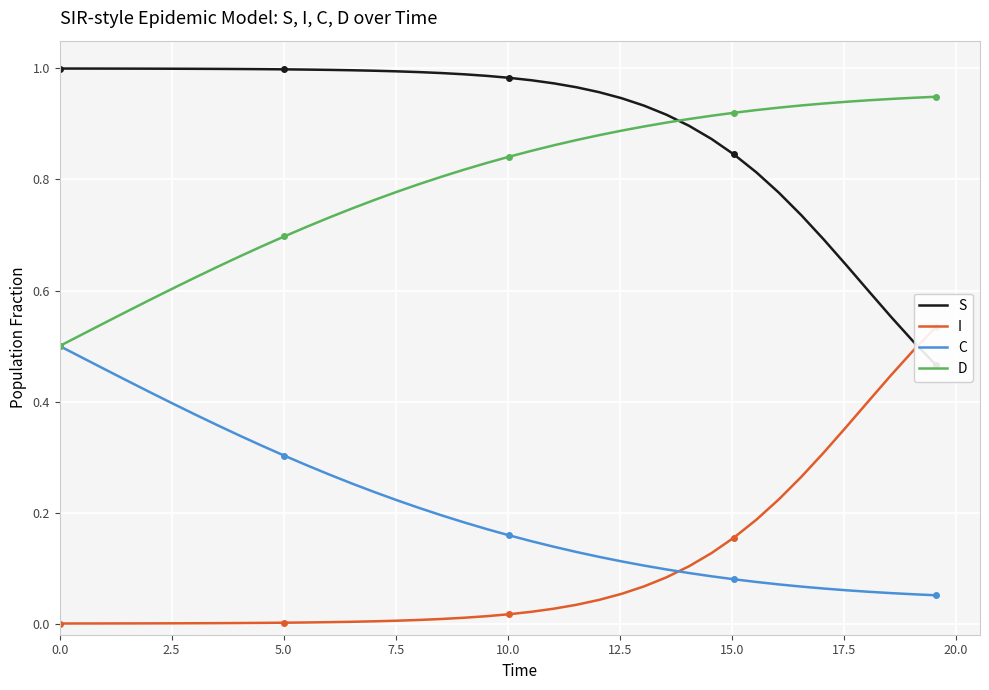

At how many categories does at least one series exceed 0?

40